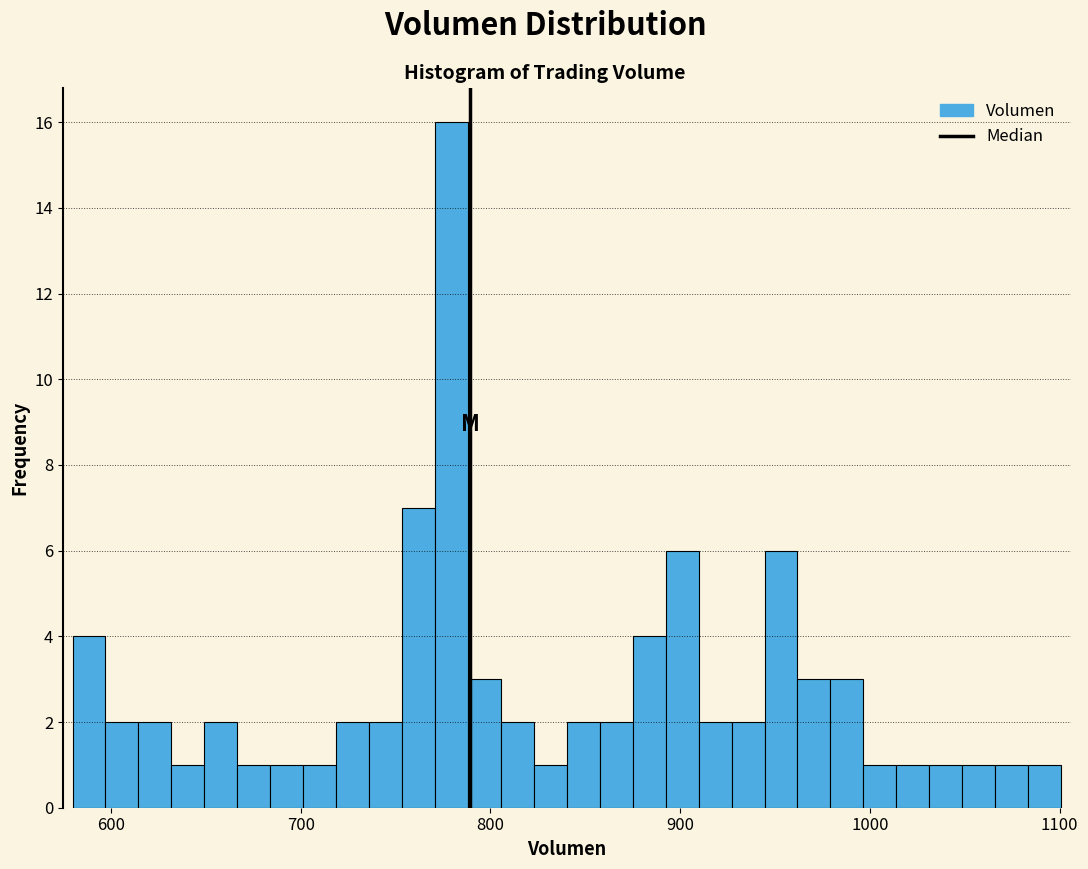

Around what value on the x-axis is the tallest bar? Give the approximate position of its centre, as read against the axis.

780